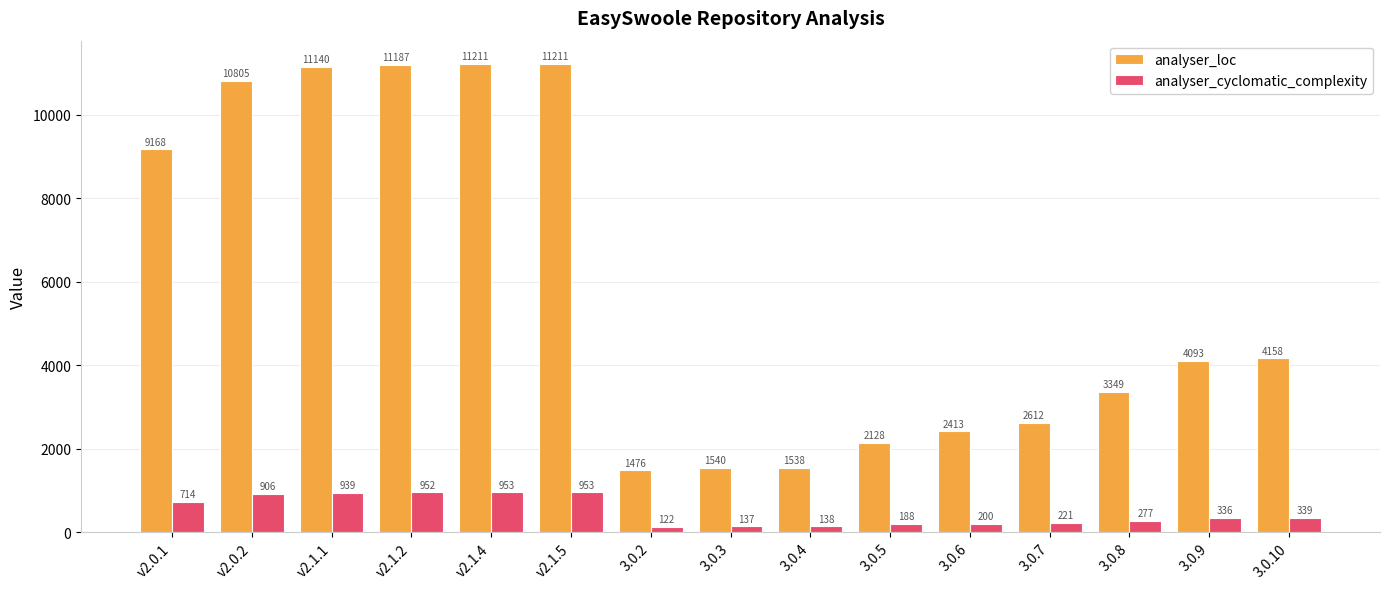

What is the label of the 13th bar from the left?

3.0.8